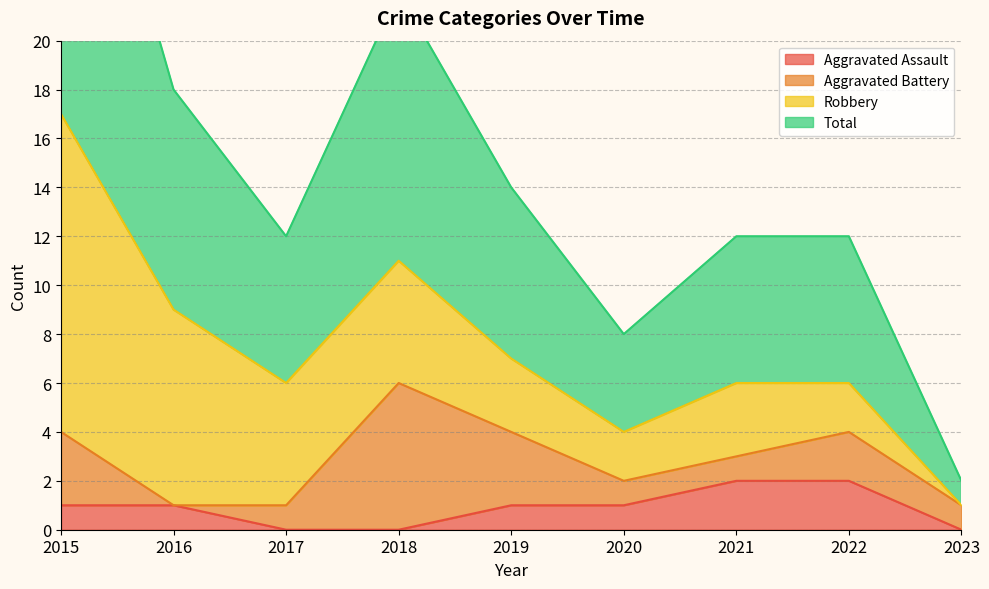

How many data points does each series have?

9